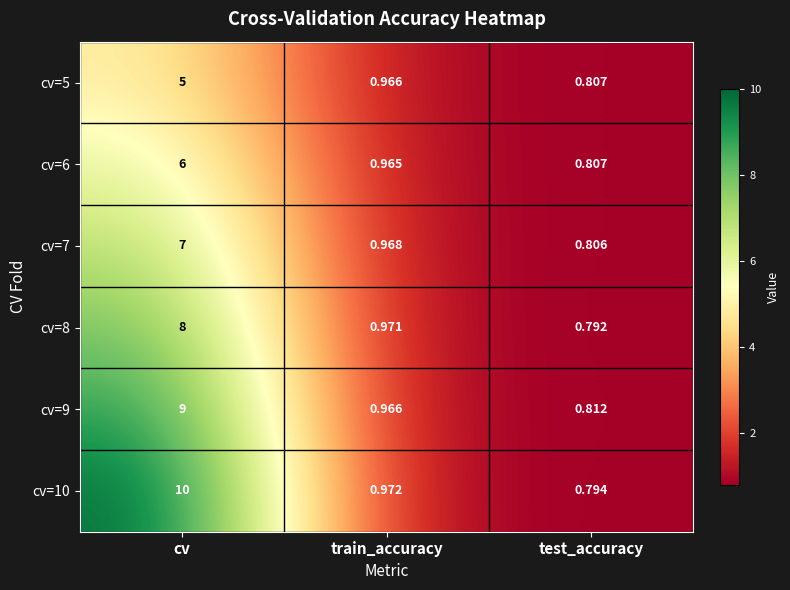

Which series has the largest total across all categories?

cv=10